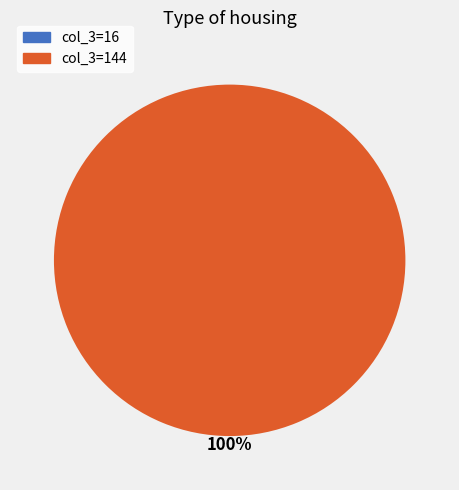

Between 16 and 144, which is larger?

144